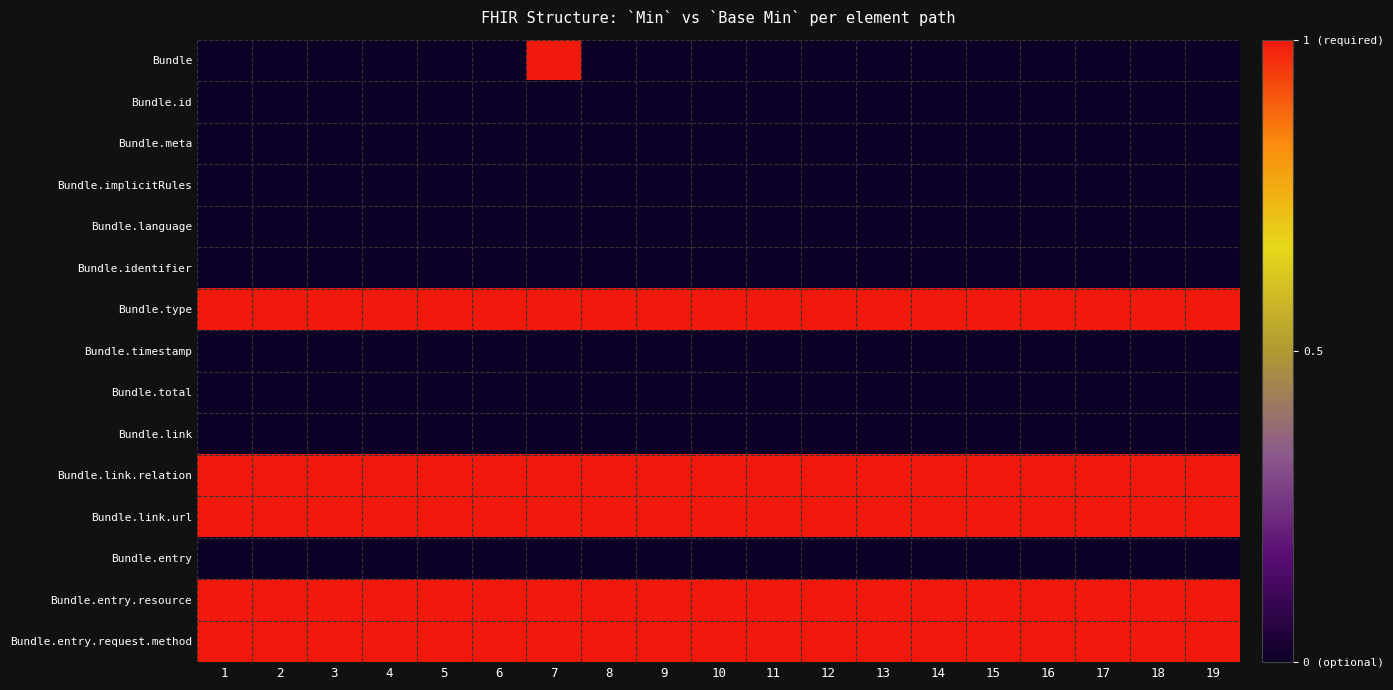

Between 14 and 4, which is larger?

14